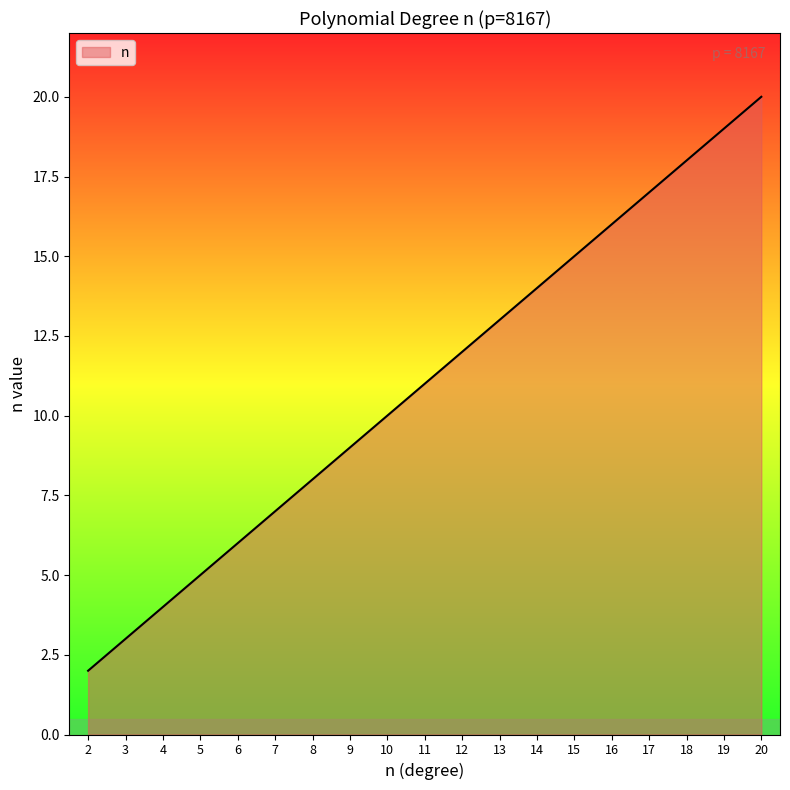

Is it true that the value at 3 is 2?

False